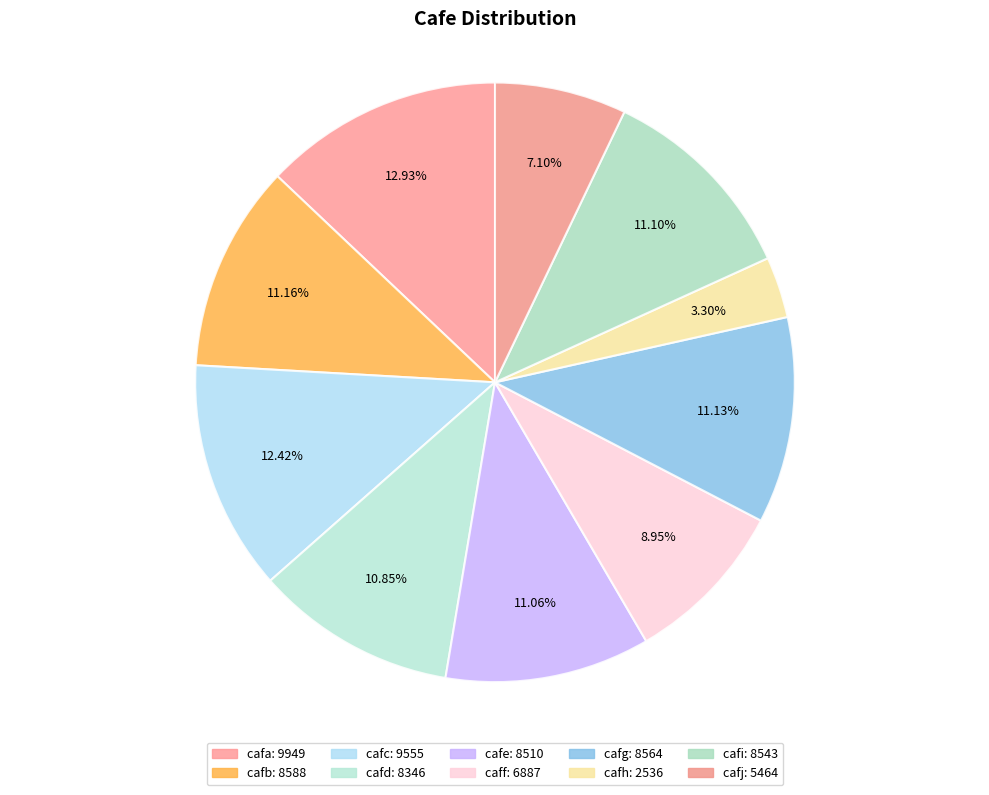

Does cafd represent more than half of the total?

No